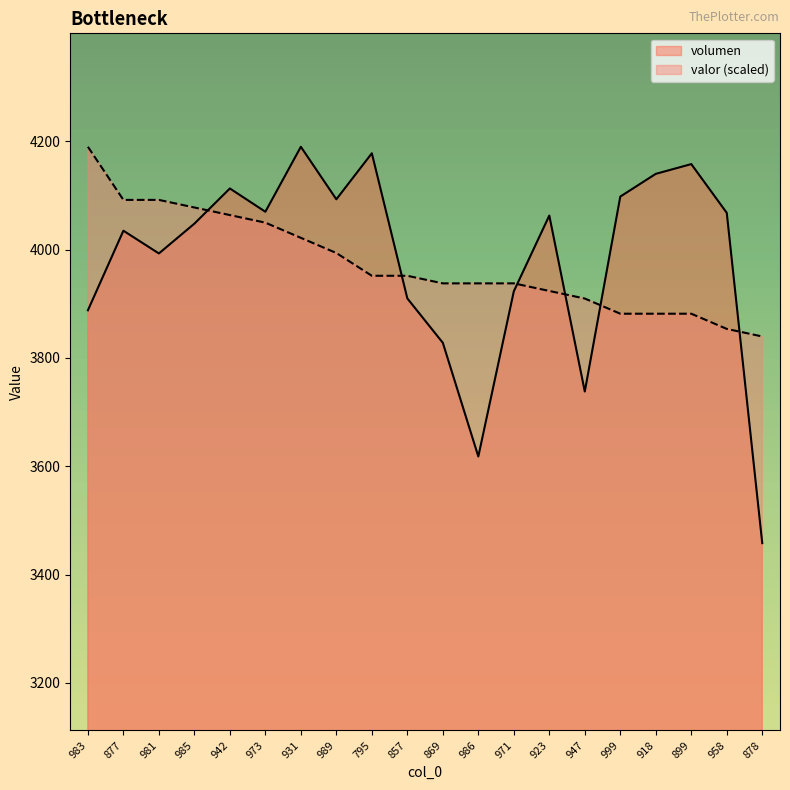

Rank the series by their average value, from highest to lowest.

volumen, valor